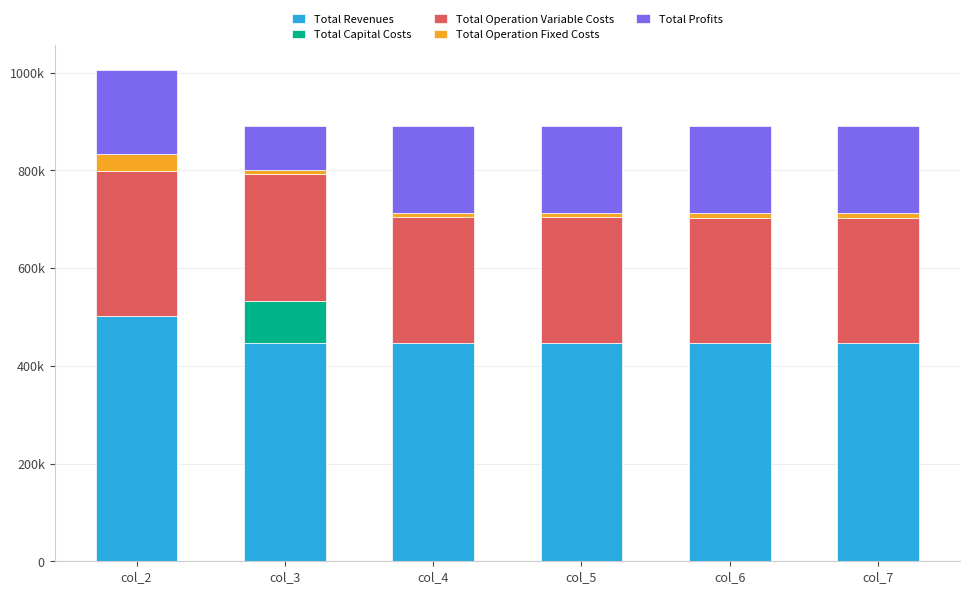

List the labels in order of Total Revenues value, largest first.

col_2, col_3, col_4, col_5, col_6, col_7